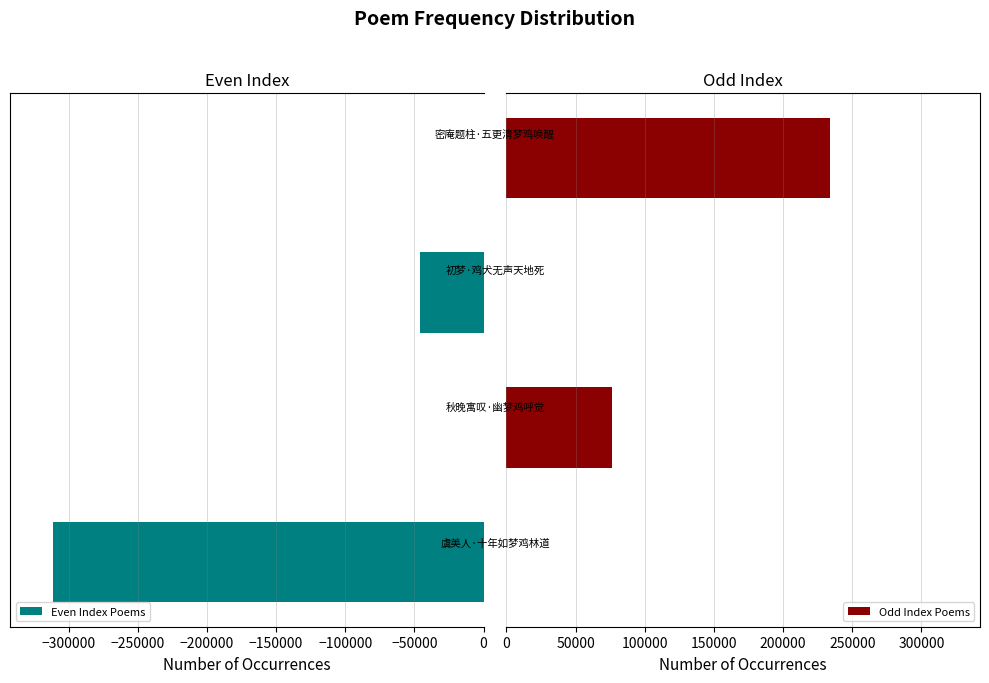

Which series changed the most between −350000 and −250000?

Even Index Poems